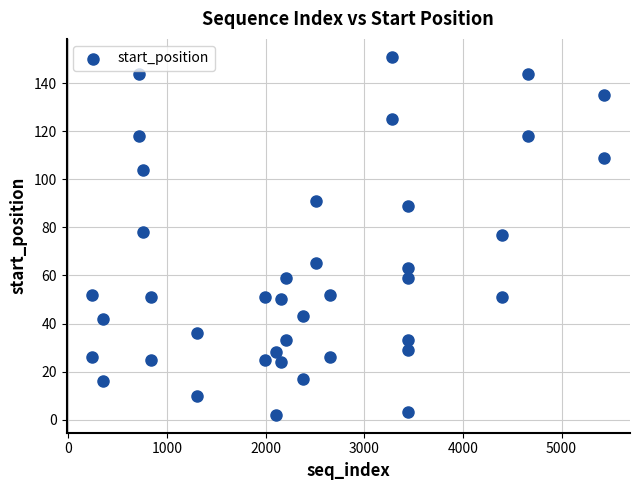

What is the range of X values (max minus min)?

5191